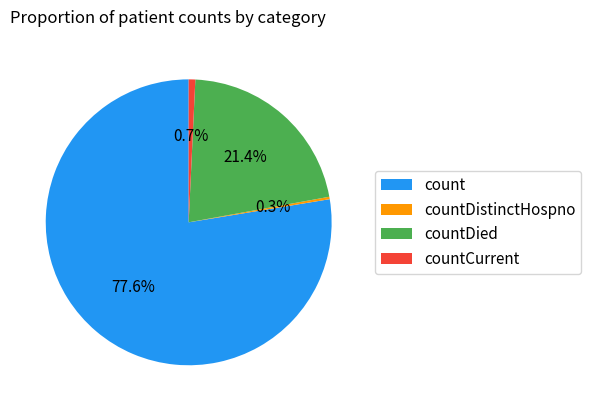

The countDied slice represents 21% of the pie. True or false?

True